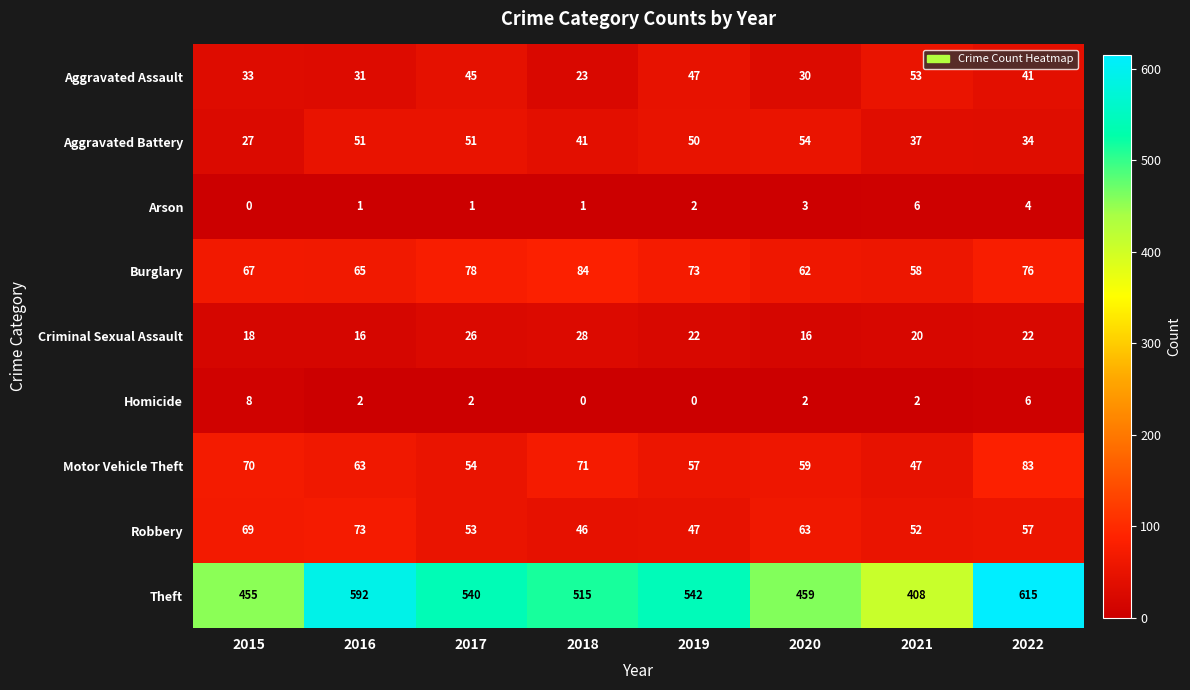

The value of Homicide at 2019 is 4. True or false?

False